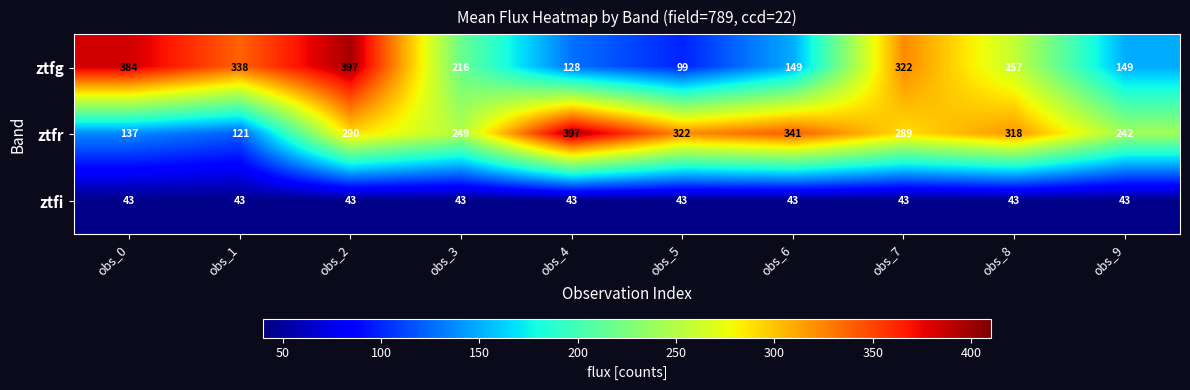

Rank the series at obs_1 from highest to lowest value.

ztfg, ztfr, ztfi